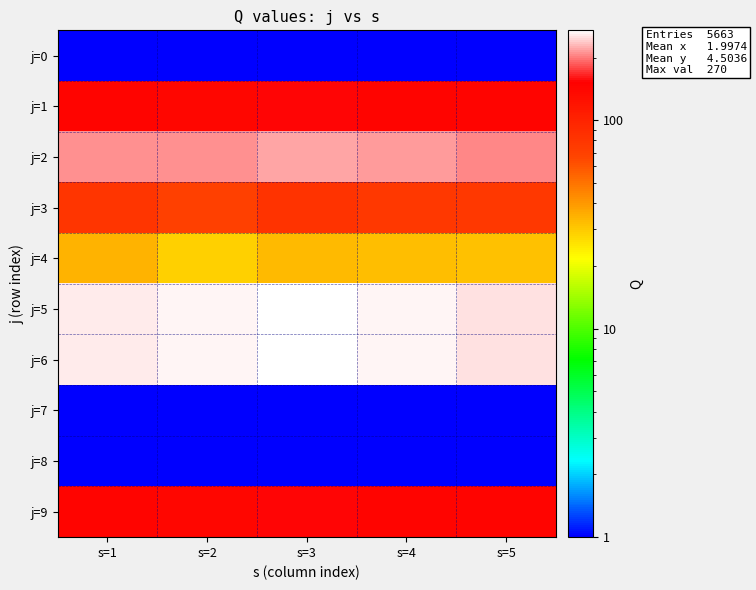

What is the spread (max minus min) of values at s=3?

269.9